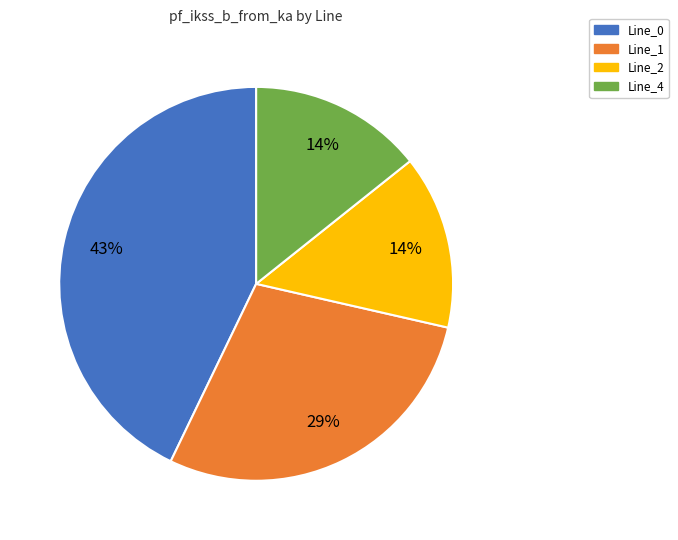

What percentage is the Line_2 slice, to the nearest percent?

14%